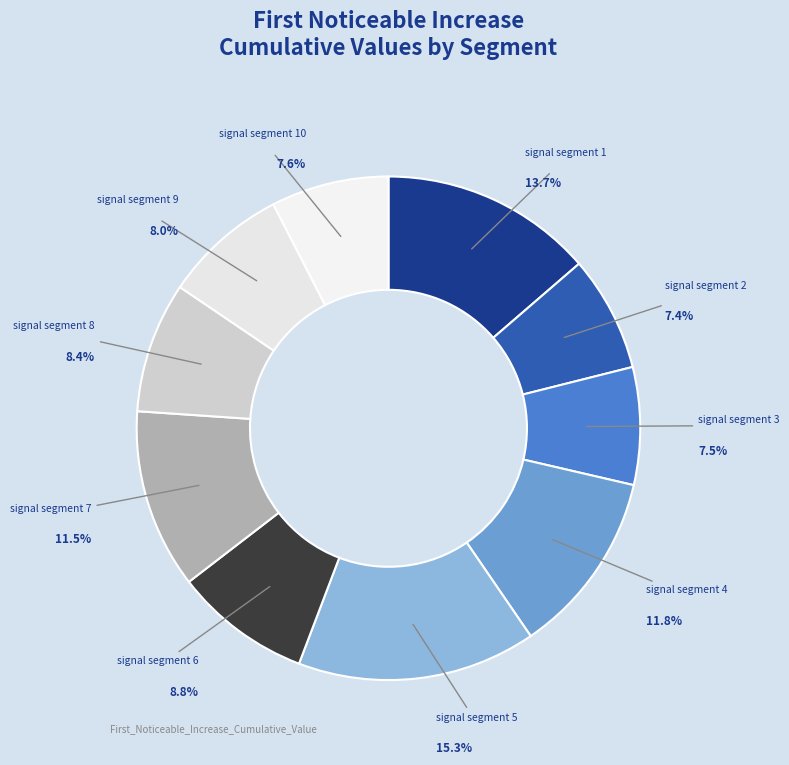

To the nearest percent, what is the difference between the largest and smallest slice percentages?

8%